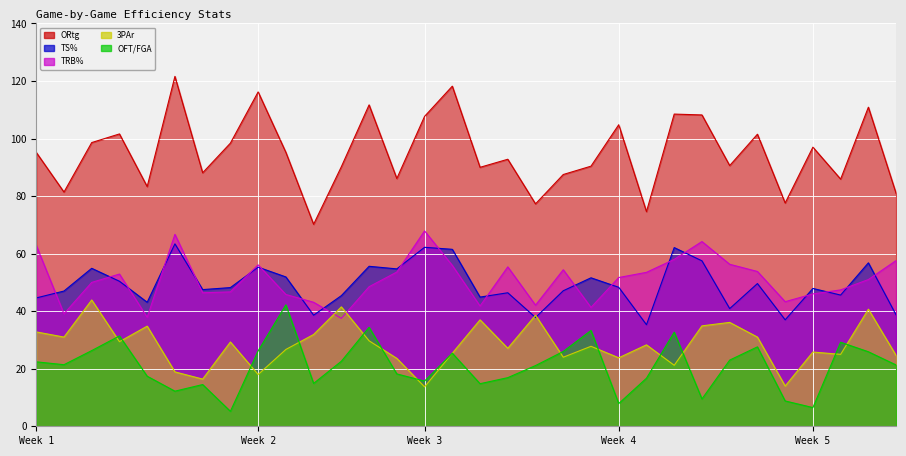

Is the value of TRB% at 2011-12-27 greater than the value of OFT/FGA at 2011-12-31?

Yes